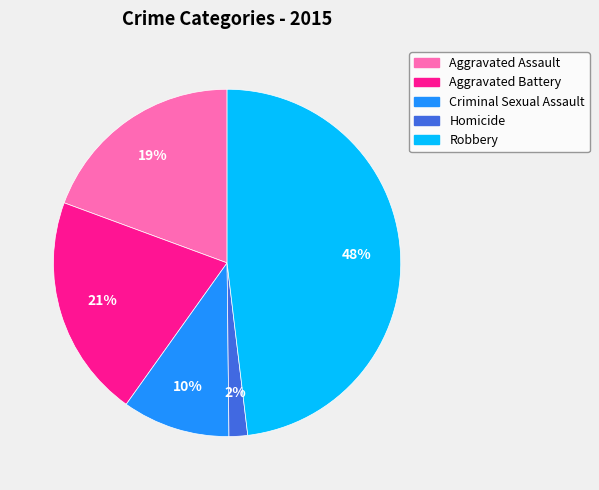

Combined, do Aggravated Assault and Aggravated Battery account for over 50%?

No